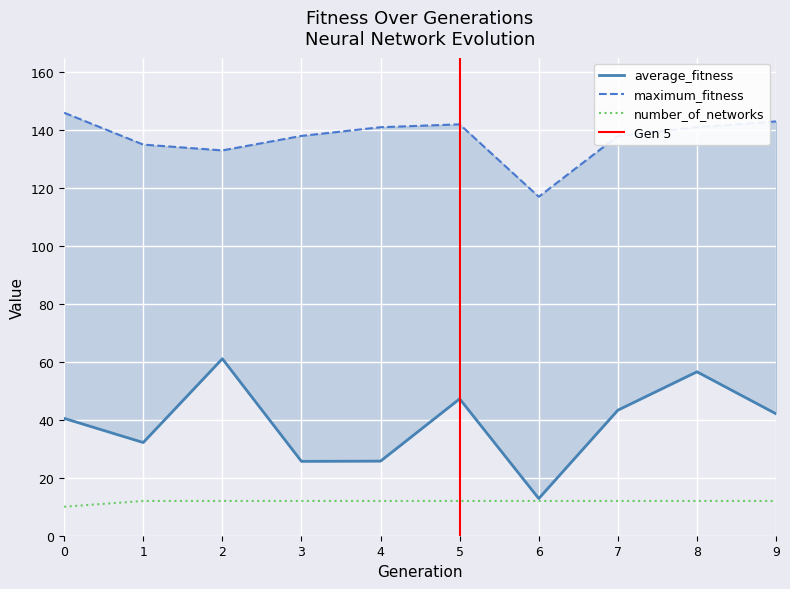

Count the number of categories in the chart.

10